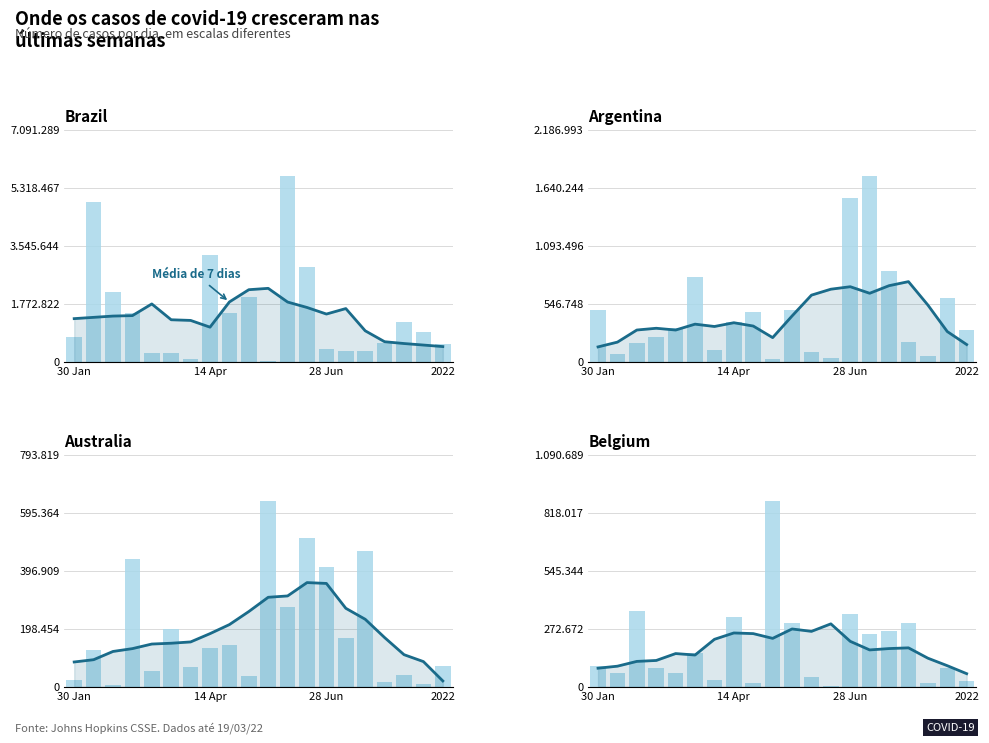

The 7-day avg series shows 277616.6 at 4. True or false?

False